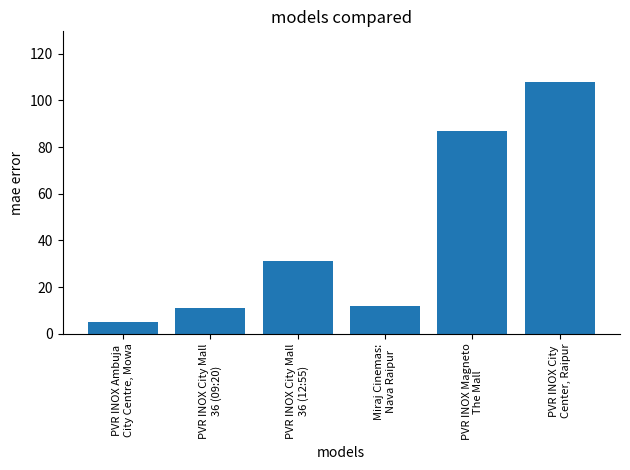

What is the value of the 3rd bar from the left?

31